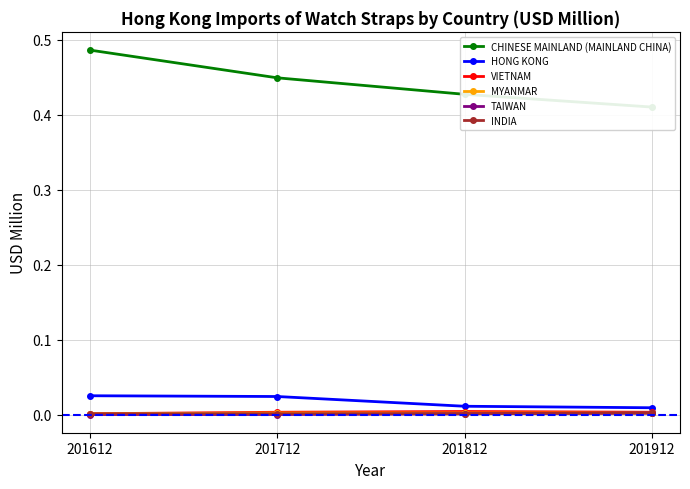

True or false: VIETNAM has more than 1 points higher than both neighbors.

False